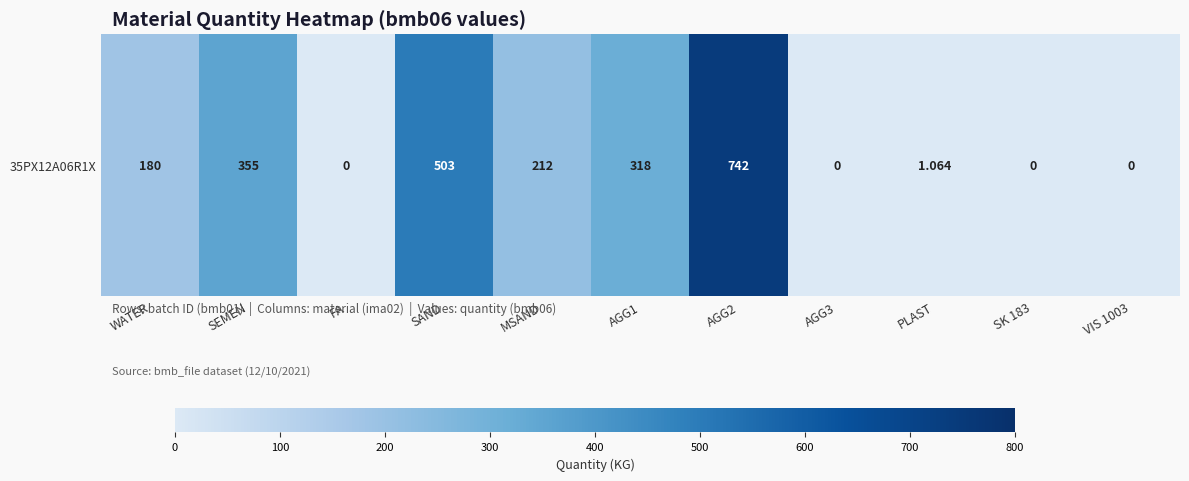

Is it true that the value at PLAST is 1.1?

True